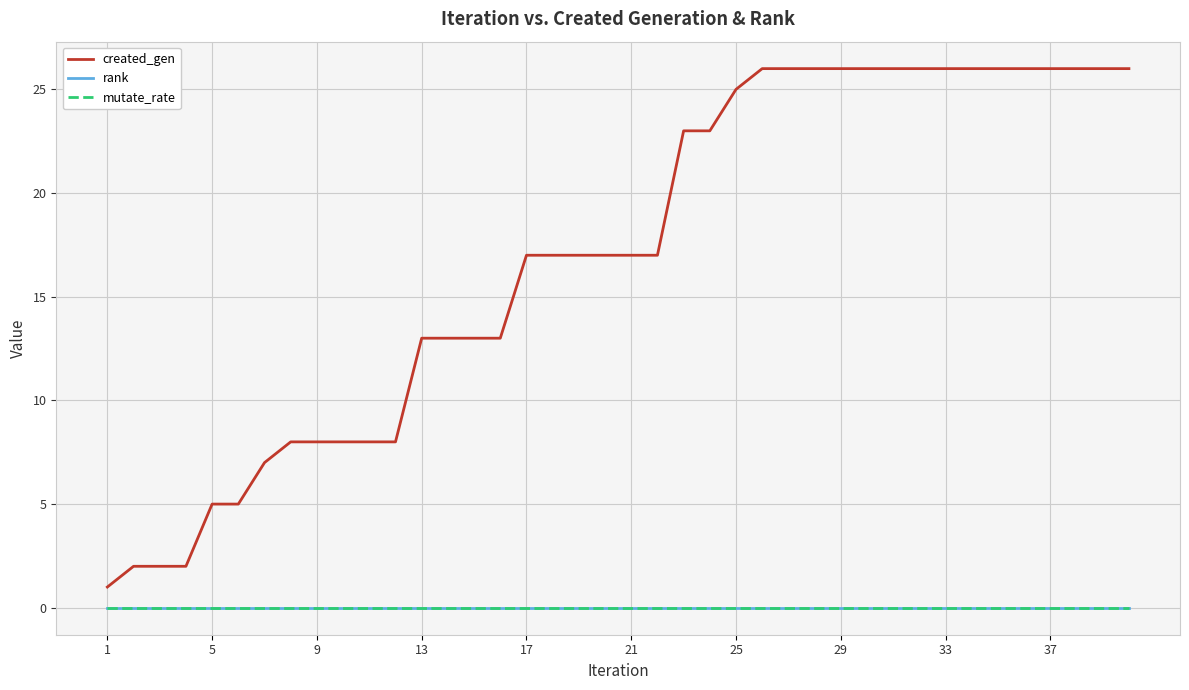

Is this an area chart (filled region under the line)?

No